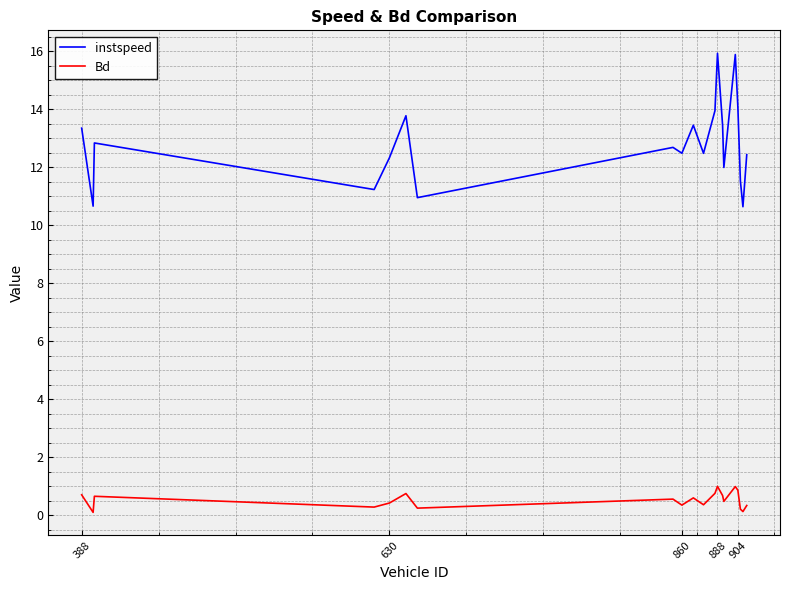

Which series has the largest total across all categories?

instspeed